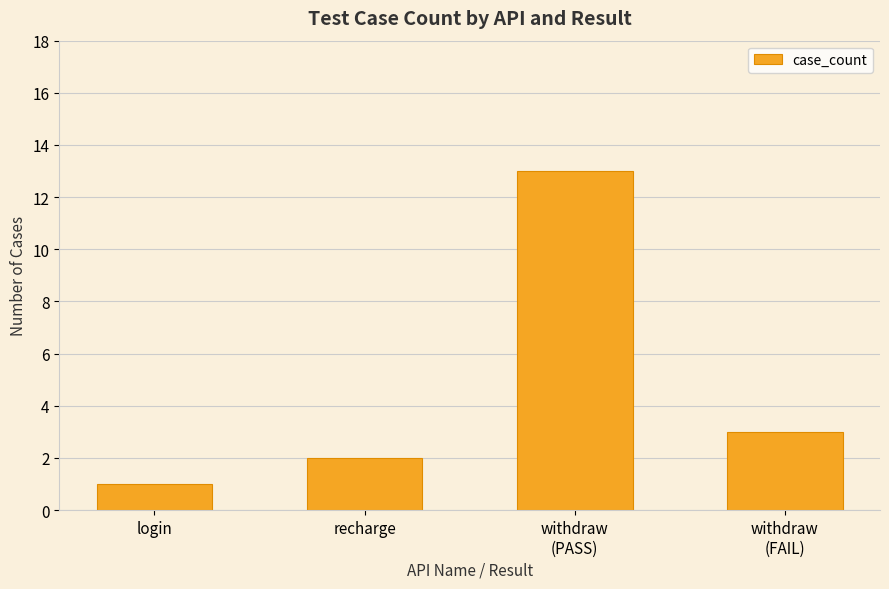

What is the label of the 3rd bar from the right?

recharge